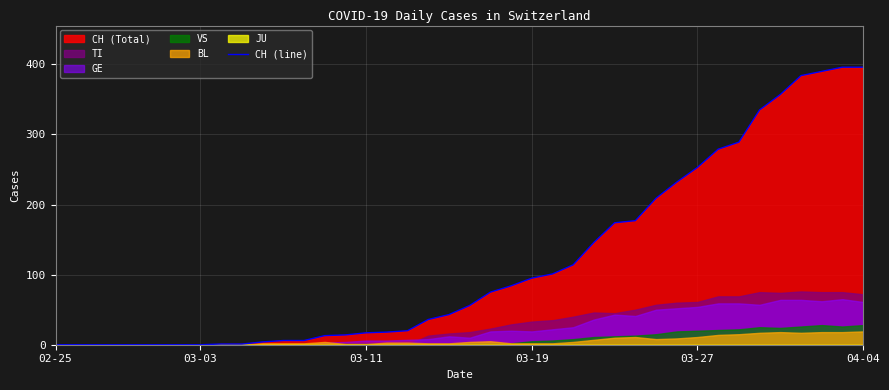

Reading right to left, transcribe all the data shown in this chart.

396	396	390	384	357	335	289	279	253	232	209	177	174	146	114	101	95	84	75	56	43	36	20	18	17	14	13	6	6	4	1	1	0	0	0	0	0	0	0	0